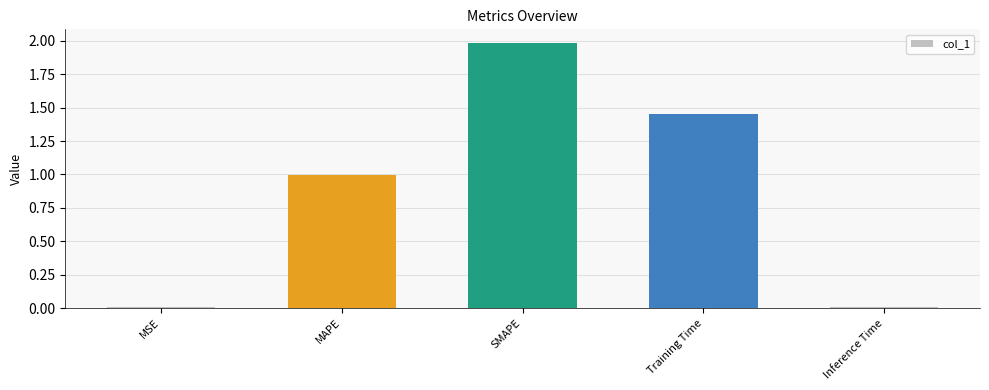

What is the greatest value displayed?

2.0